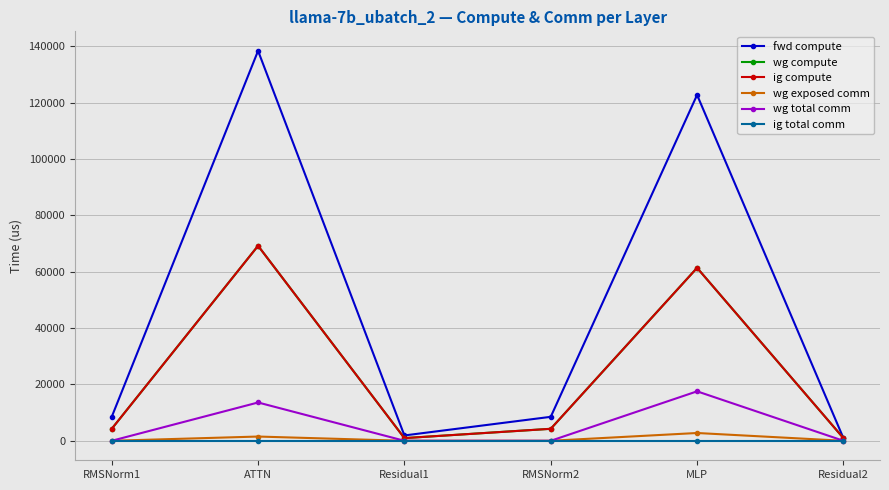

At which category does the chart reach its minimum across all series?

RMSNorm1